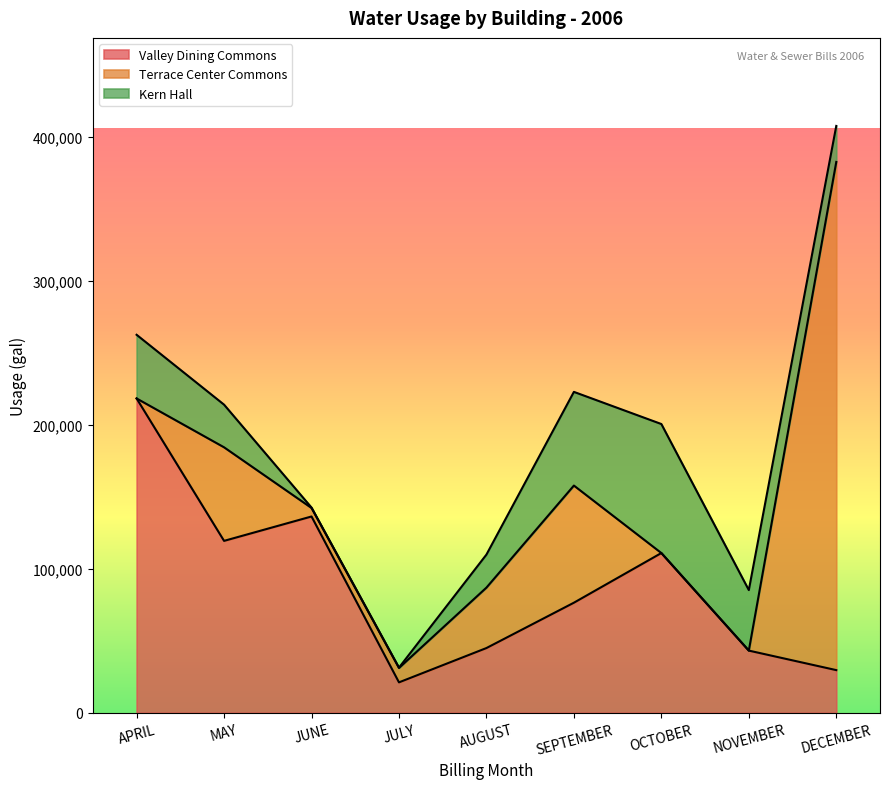

What is the sum of all Valley Dining Commons values?

800826